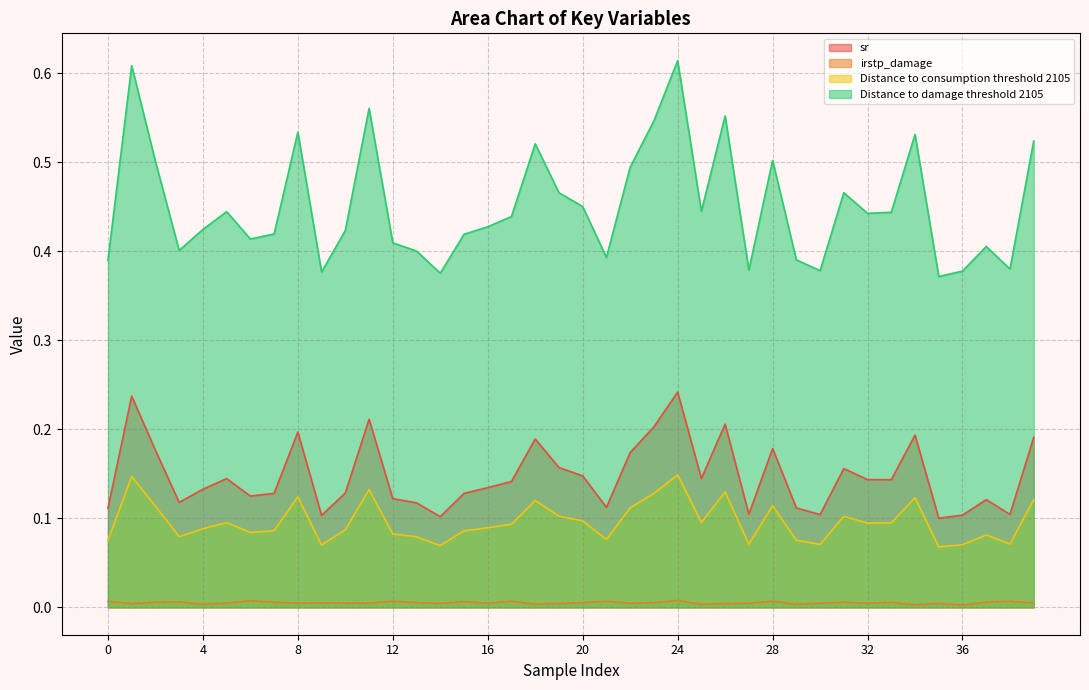

What are all the series names shown in the legend?

sr, irstp_damage, Distance to consumption threshold 2105, Distance to damage threshold 2105